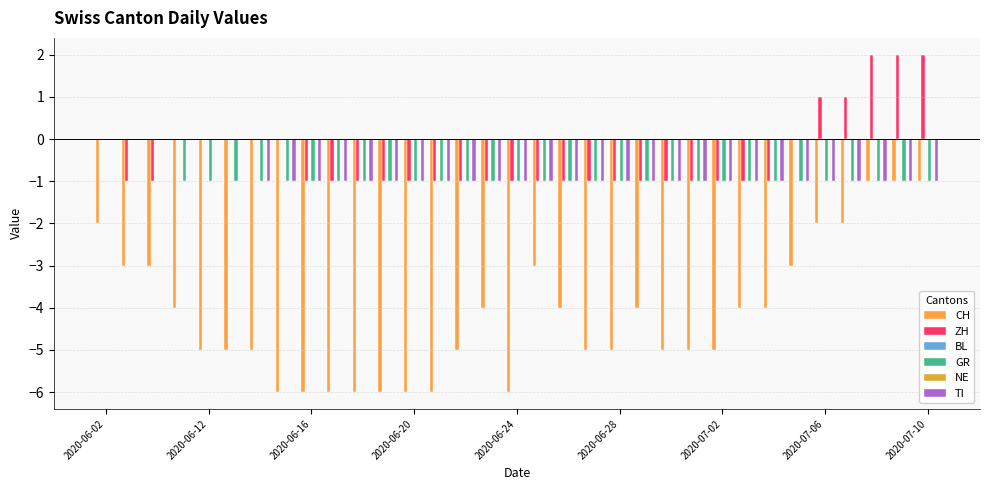

How many bars are there in each group?

6